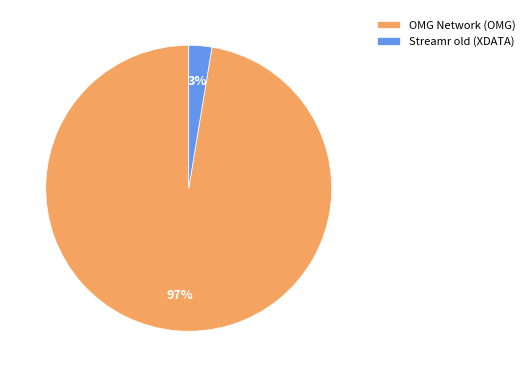

How many segments does this pie chart have?

2